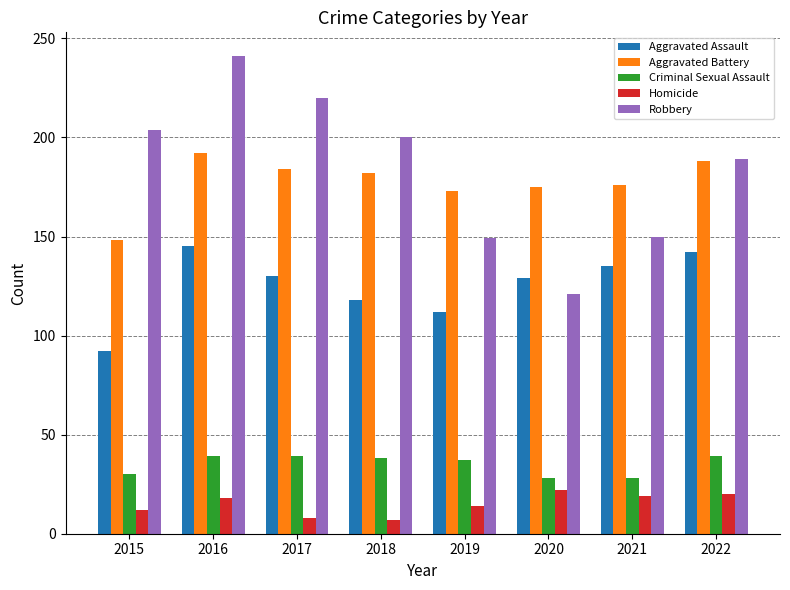

The value of Criminal Sexual Assault at 2020 is 46. True or false?

False